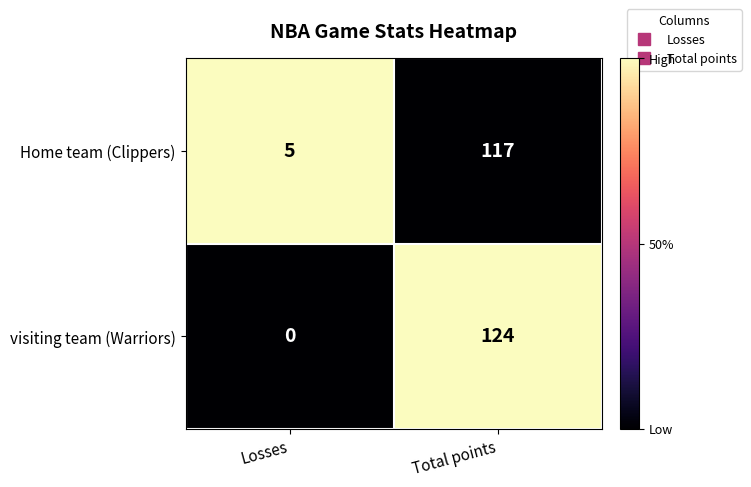

Which series has the largest total across all categories?

visiting team (Warriors)